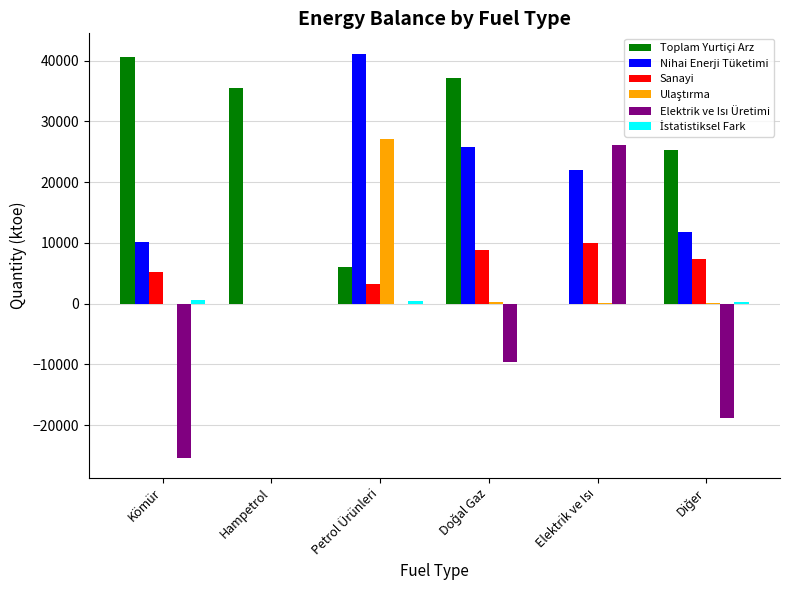

Which series has the largest total across all categories?

Toplam Yurtiçi Arz